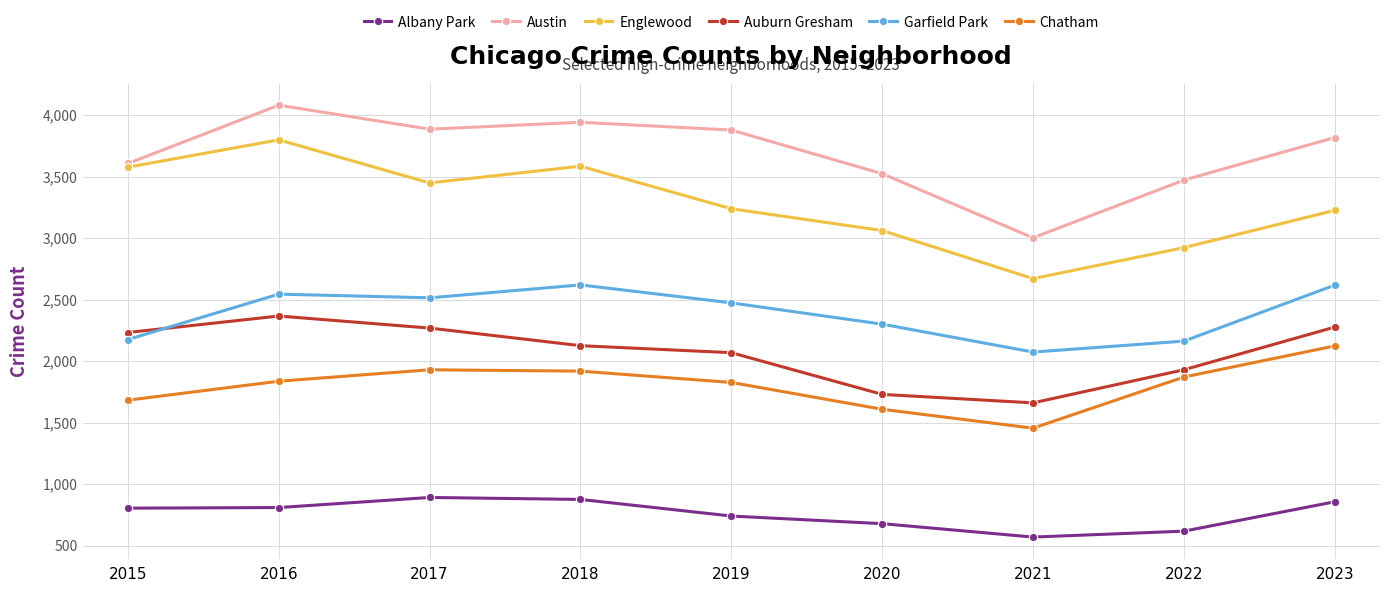

What is the maximum value shown in the chart?

4080